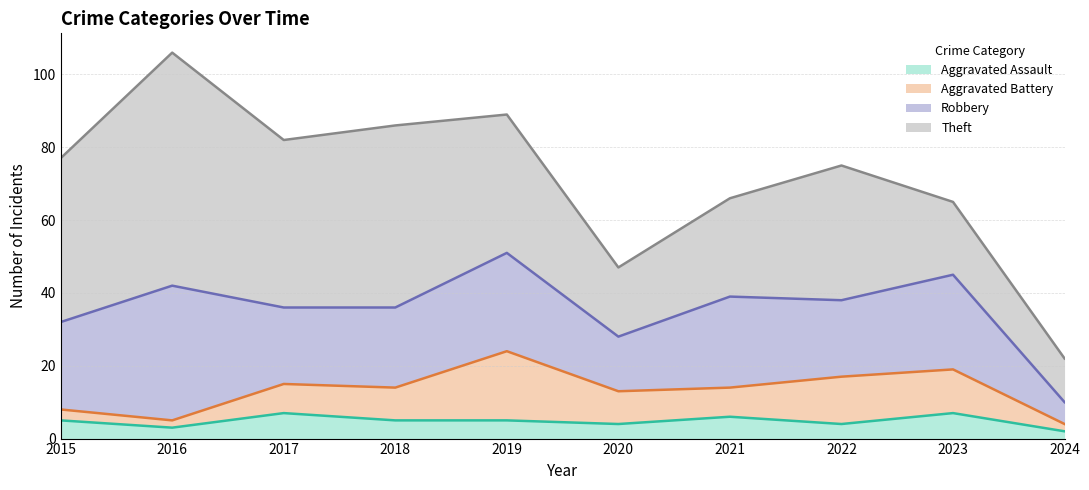

Reading right to left, what are all the values shown in this chart?

Aggravated Assault: 2024=2	2023=7	2022=4	2021=6	2020=4	2019=5	2018=5	2017=7	2016=3	2015=5
Aggravated Battery: 2024=2	2023=12	2022=13	2021=8	2020=9	2019=19	2018=9	2017=8	2016=2	2015=3
Robbery: 2024=6	2023=26	2022=21	2021=25	2020=15	2019=27	2018=22	2017=21	2016=37	2015=24
Theft: 2024=12	2023=20	2022=37	2021=27	2020=19	2019=38	2018=50	2017=46	2016=64	2015=45